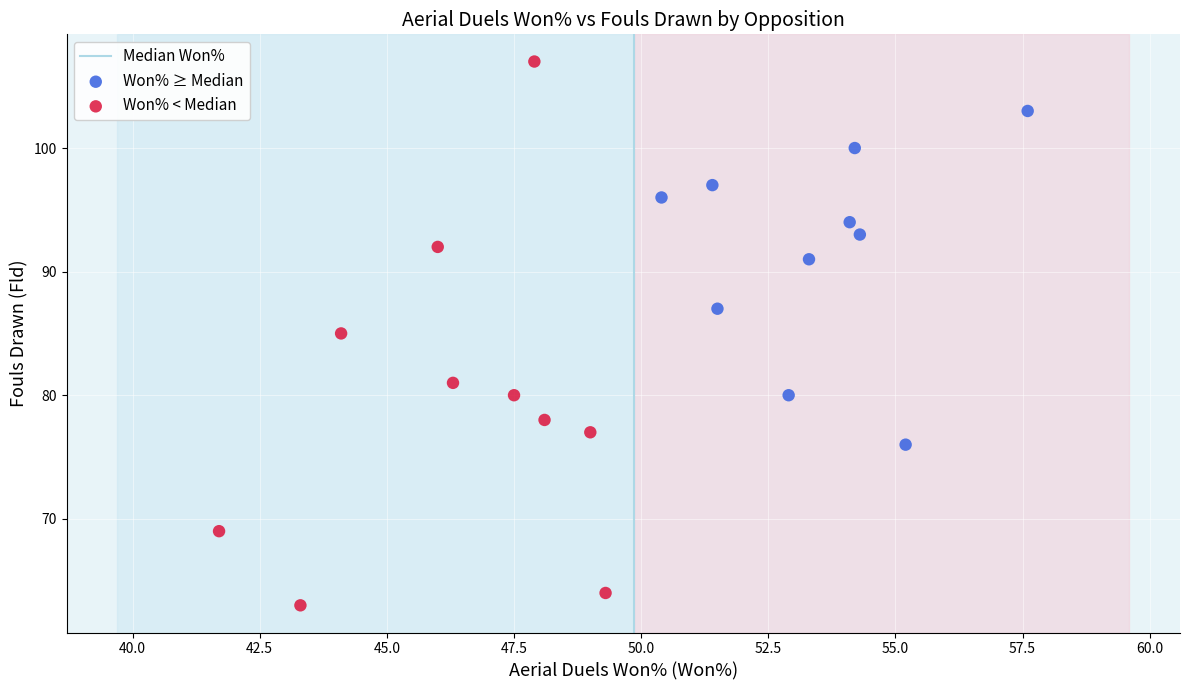

Which series reaches the minimum Y coordinate?

Won% < Median